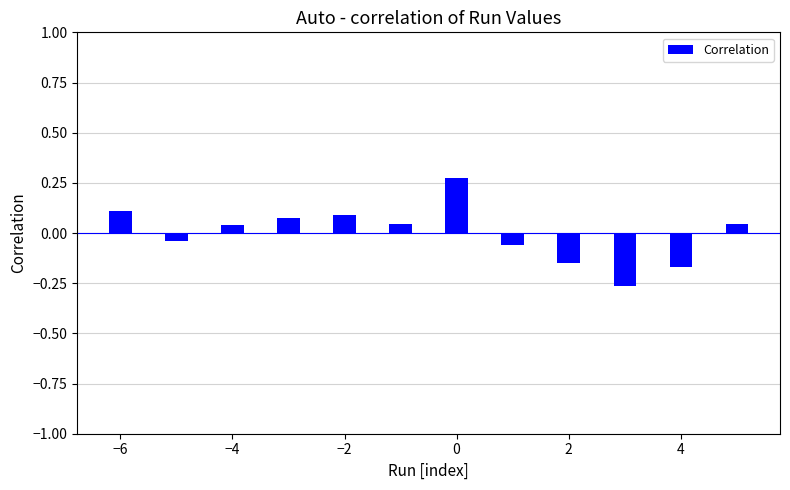

What is the difference between the second highest and minimum values?

0.4